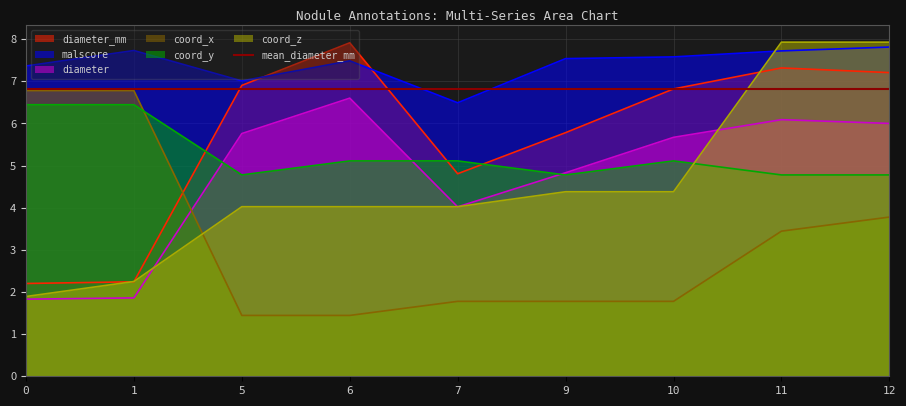

What is the value of the diameter_mm point at the 6th from the left?

5.8